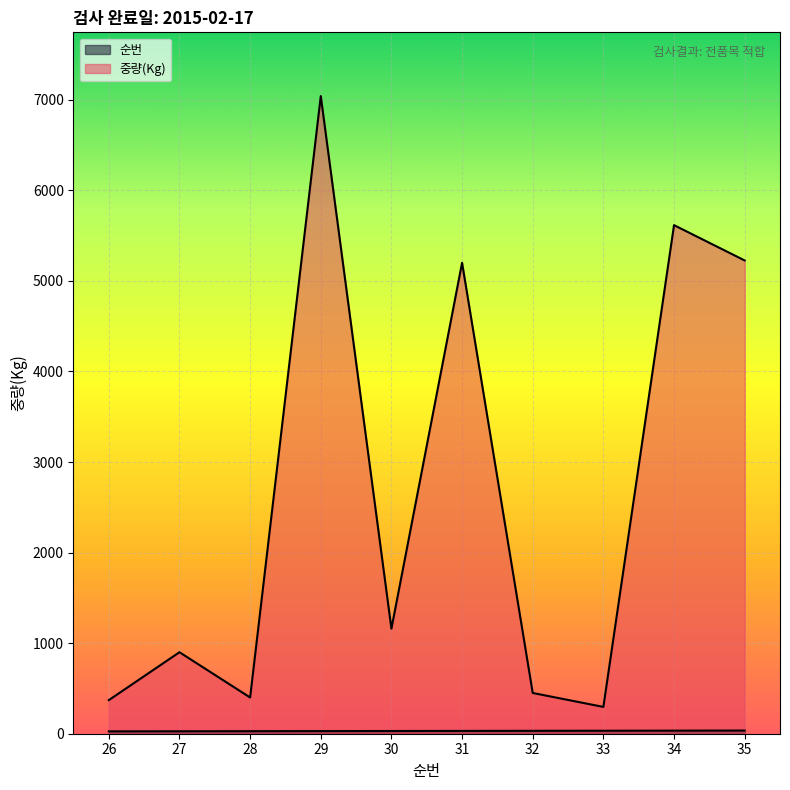

True or false: 순번 has more than 2 points higher than both neighbors.

False